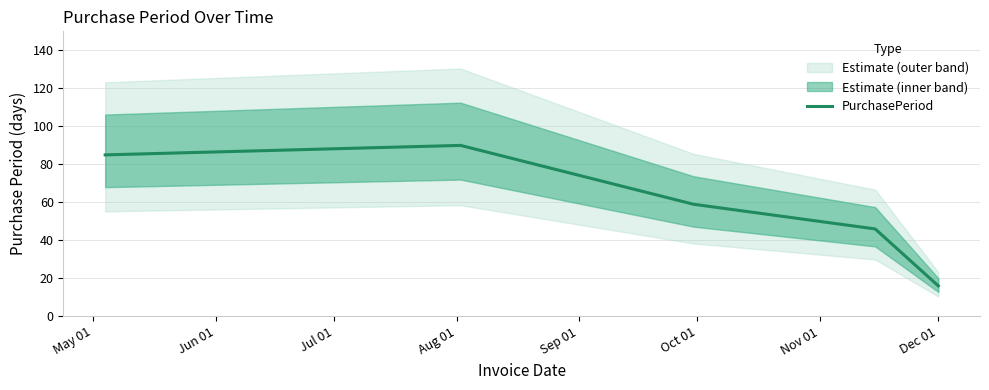

The chart shows a value of 8 at Dec 01. True or false?

False